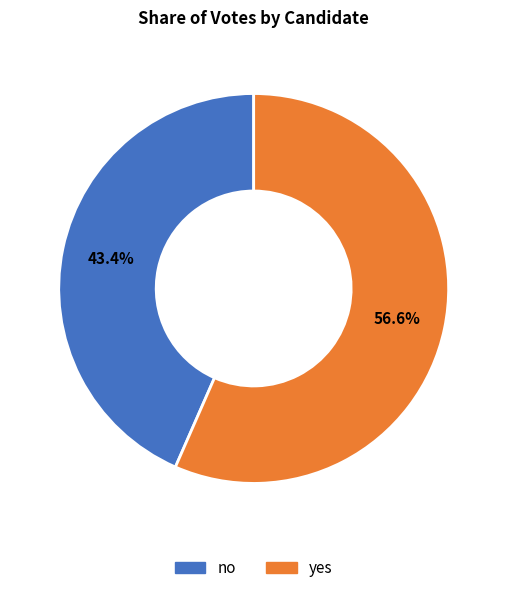

What percentage is NOT represented by yes?

43.4%